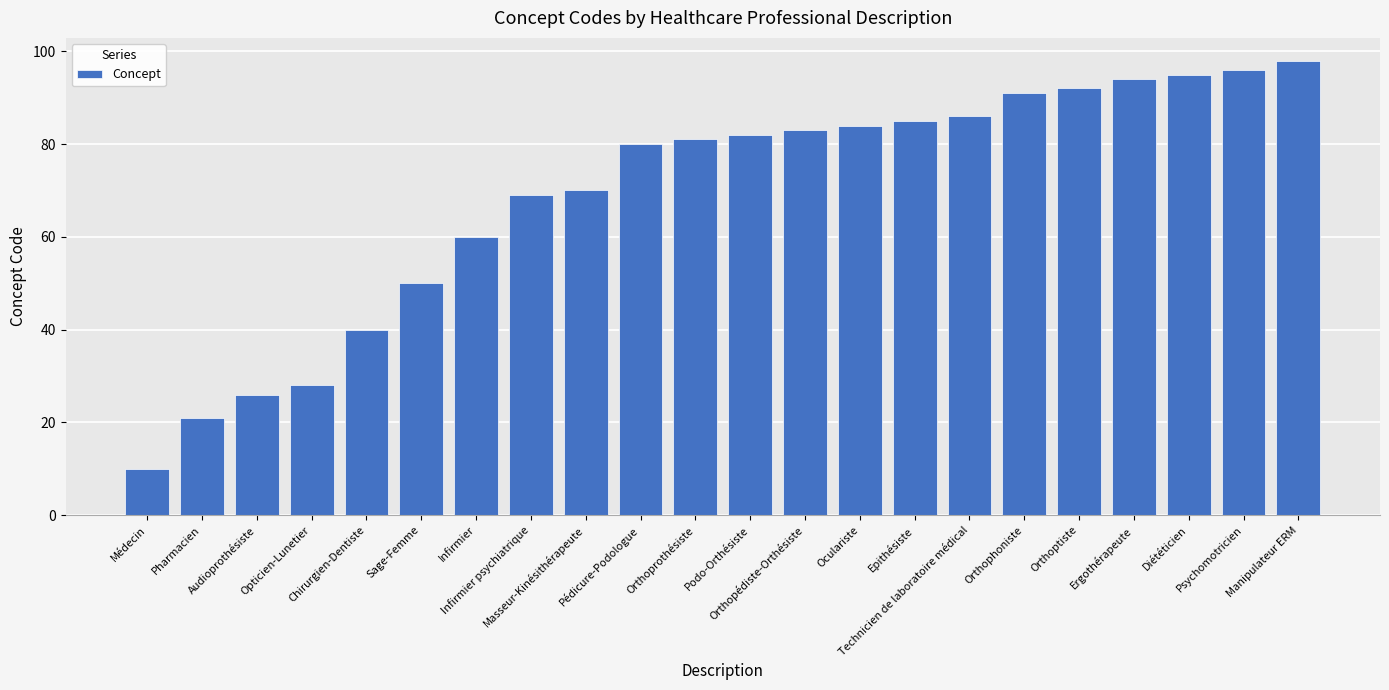

What is the sum of the values at Pharmacien and Opticien-Lunetier?

49